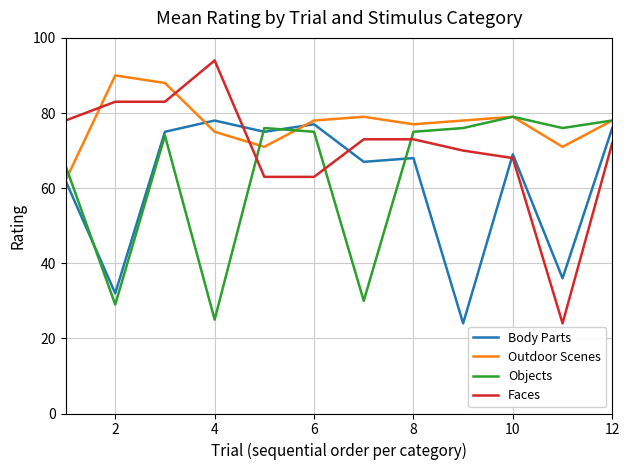

What is the maximum value for Outdoor Scenes?

90